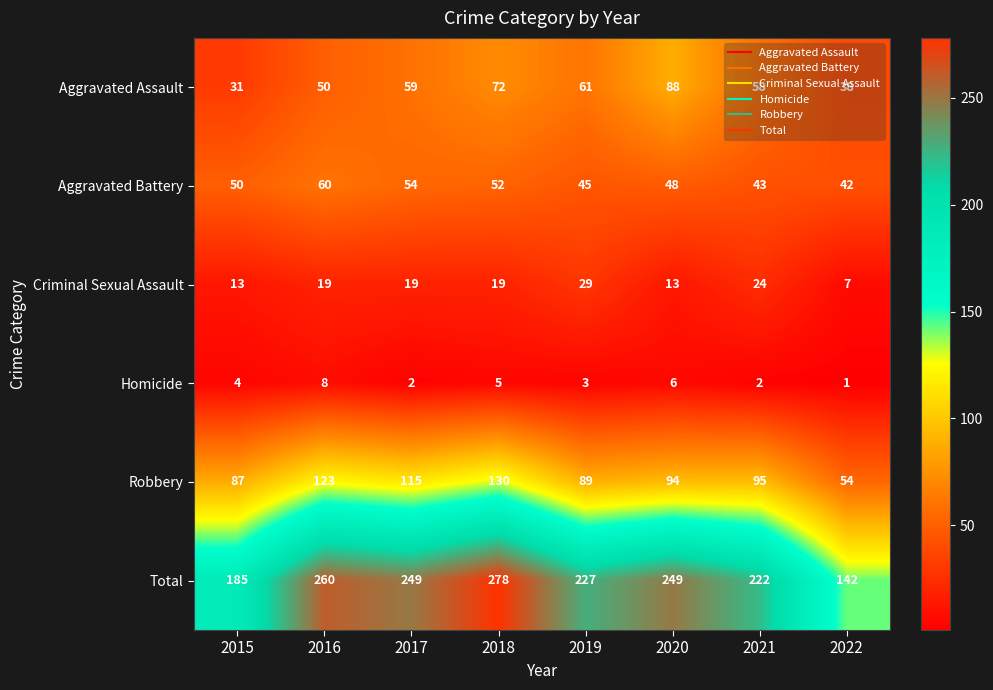

Between 2017 and 2018, which series saw the biggest shift?

Total